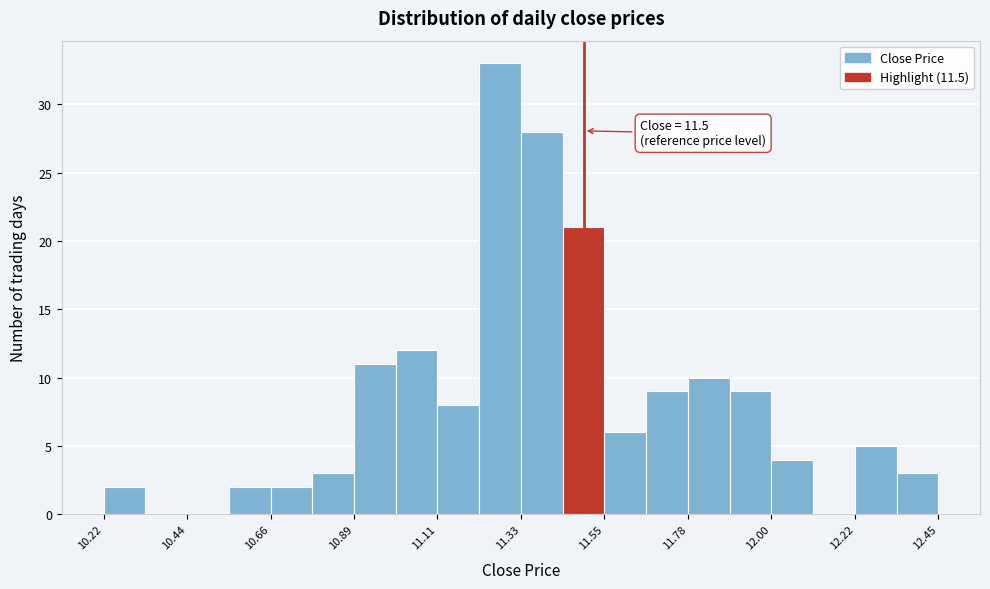

Read against the x-axis, roughly where is the centre of the tallest bar?

11.30